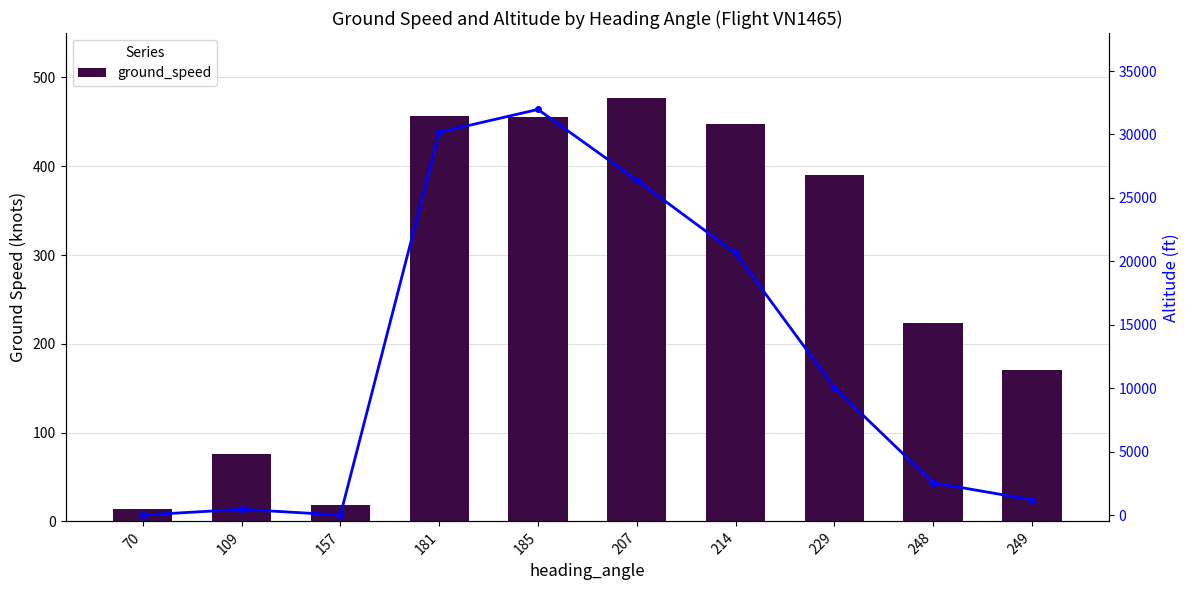

List the labels in order of ground_speed value, largest first.

207, 181, 185, 214, 229, 248, 249, 109, 157, 70